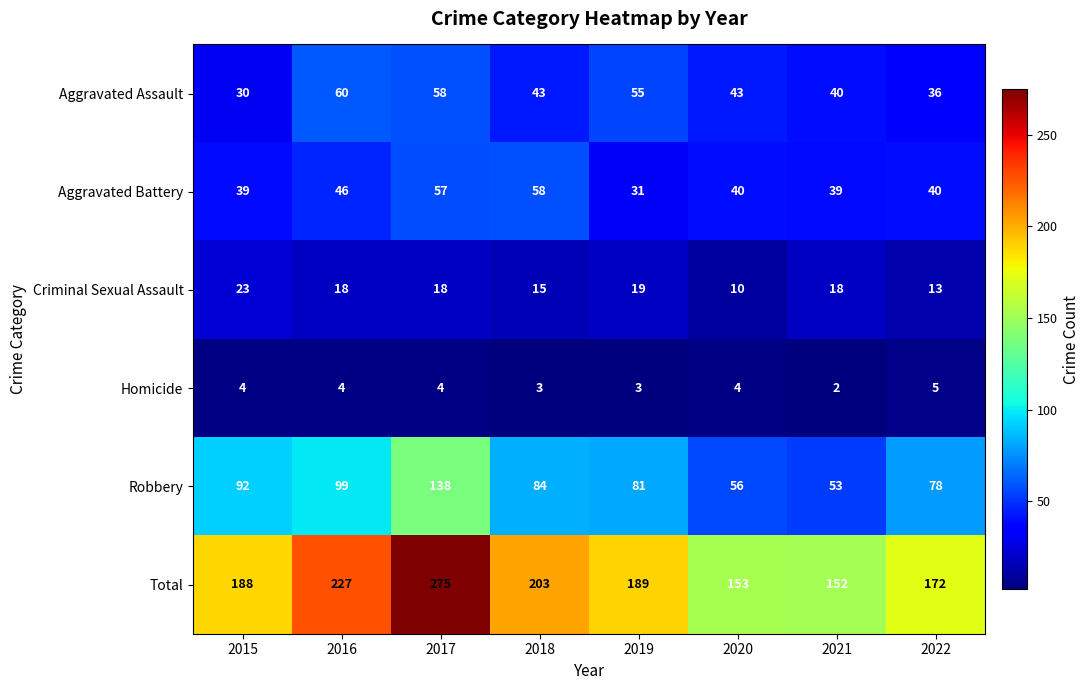

Count the number of data series in this chart.

6